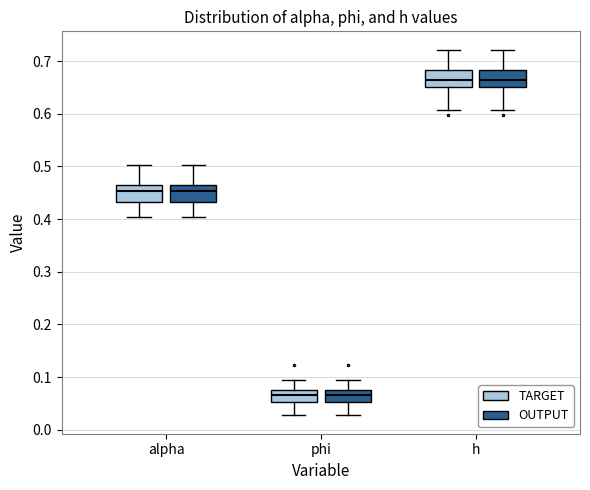

Where does the upper whisker of the box for h (TARGET) end on the y-axis? The values are not printed on the chart, so give them approximately, as read against the axis.

0.72